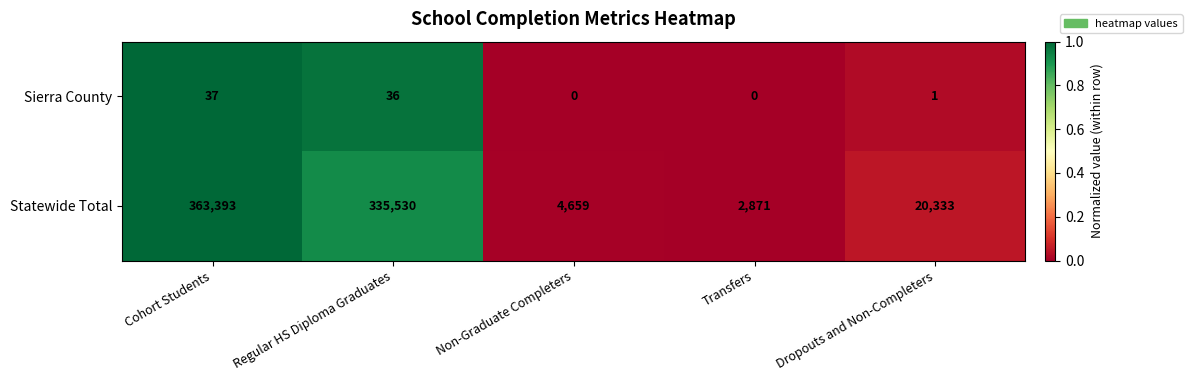

Reading left to right, extract all data points from this chart.

Sierra County: Cohort Students=37	Regular HS Diploma Graduates=36	Non-Graduate Completers=0	Transfers=0	Dropouts and Non-Completers=1
Statewide Total: Cohort Students=363393	Regular HS Diploma Graduates=335530	Non-Graduate Completers=4659	Transfers=2871	Dropouts and Non-Completers=20333